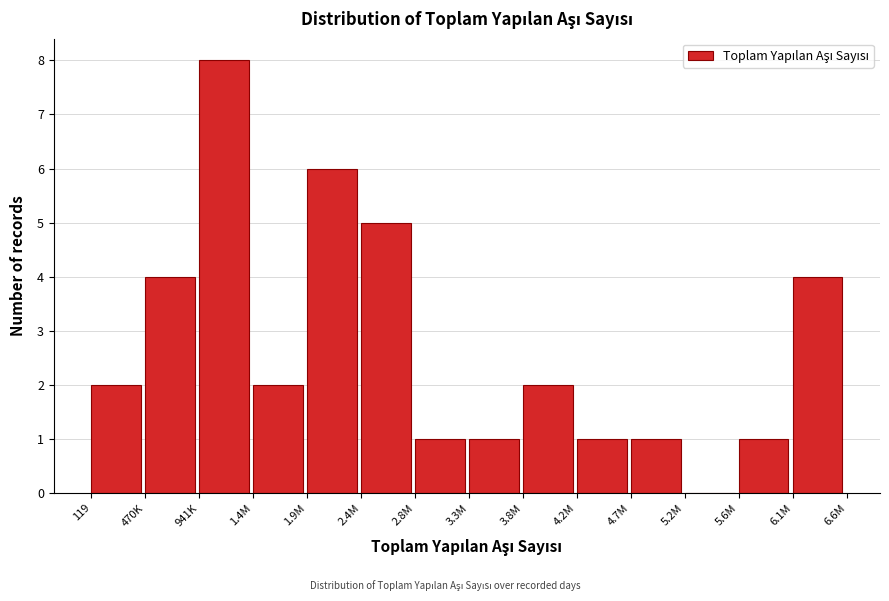

Reading left to right, list all the values displayed in this chart.

119=2	470K=4	941K=8	1.4M=2	1.9M=6	2.4M=5	2.8M=1	3.3M=1	3.8M=2	4.2M=1	4.7M=1	5.2M=0	5.6M=1	6.1M=4